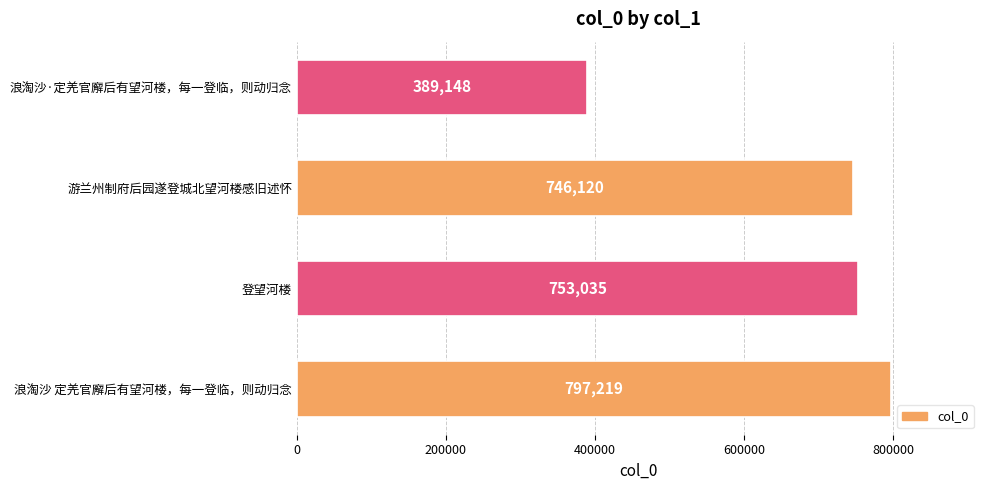

Rank the categories by value from lowest to highest.

浪淘沙·定羌官廨后有望河楼，每一登临，则动归念, 游兰州制府后园遂登城北望河楼感旧述怀, 登望河楼, 浪淘沙 定羌官廨后有望河楼，每一登临，则动归念